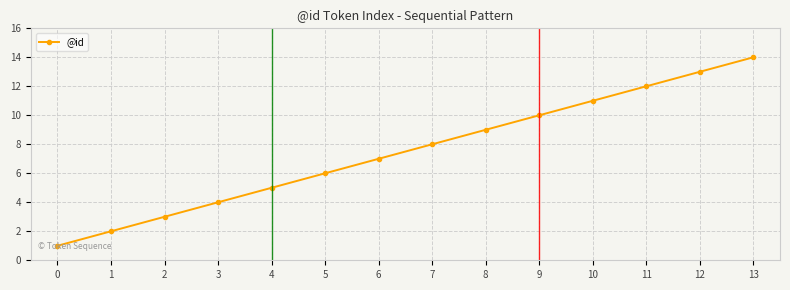

What is the difference between the second highest and minimum values?

12